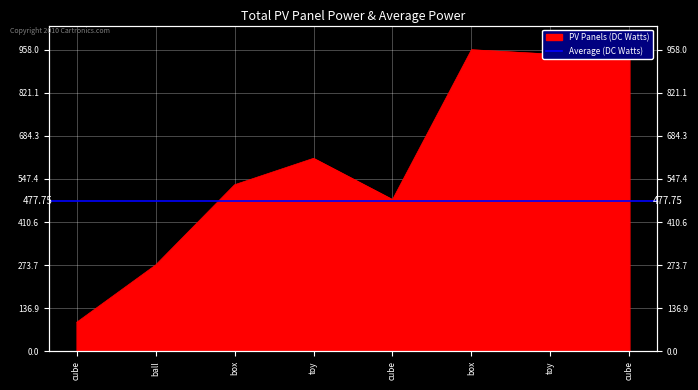

Reading right to left, list all the values displayed in this chart.

cube=928	toy=944	box=958	cube=482	toy=613	box=529	ball=274	cube=92